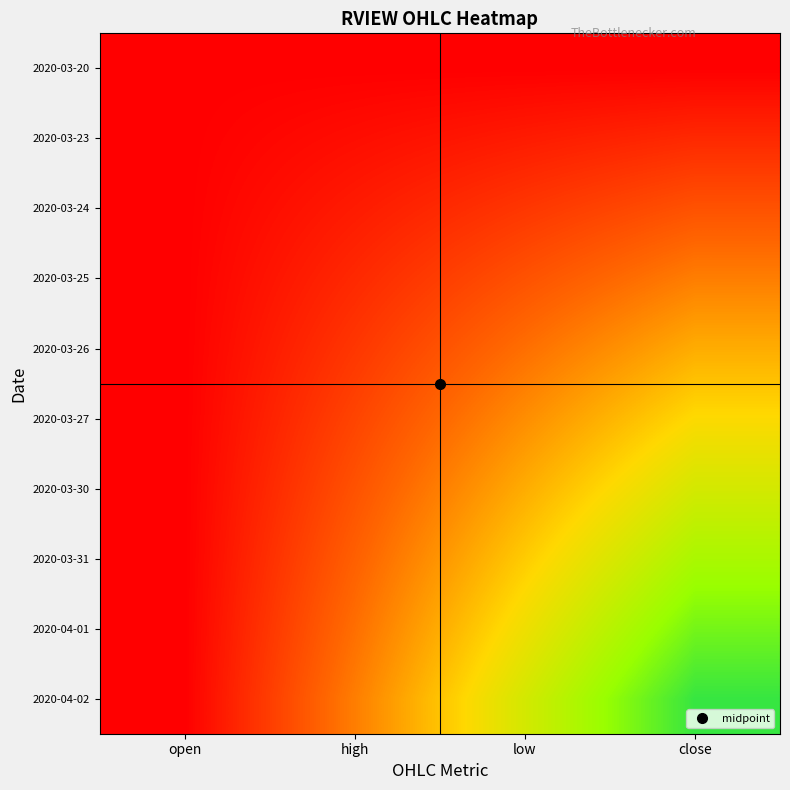

List the series in order of their peak value, highest first.

2020-04-02, 2020-04-01, 2020-03-31, 2020-03-30, 2020-03-27, 2020-03-26, 2020-03-25, 2020-03-24, 2020-03-23, 2020-03-20